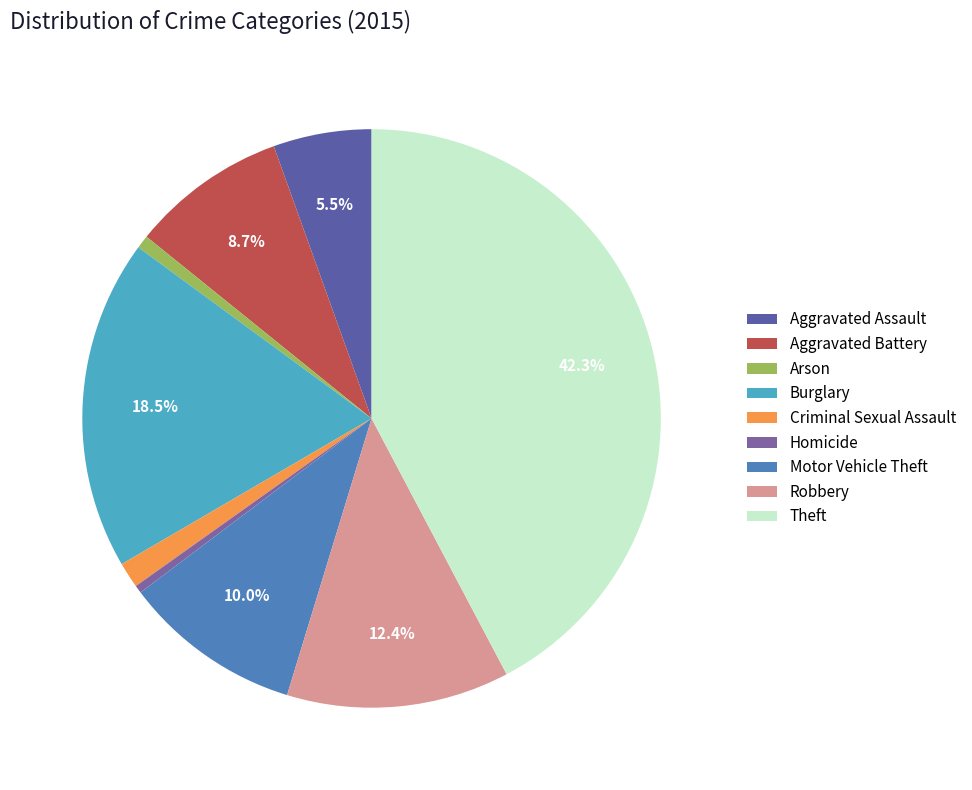

To the nearest percent, what is the difference between the largest and smallest slice percentages?

42%